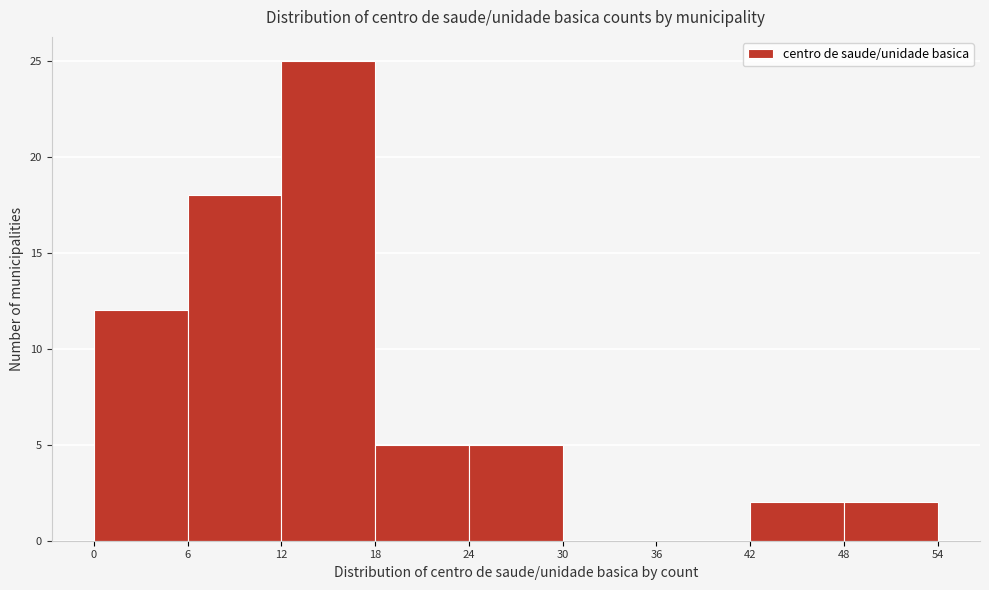

Reading left to right, transcribe this chart: for each bar, give the range it covers on the x-axis and its height. The values are not printed on the chart, so give them approximately, as read against the axis.

0 to 6: 12
6 to 12: 18
12 to 18: 25
18 to 24: 5
24 to 30: 5
30 to 36: 0
36 to 42: 0
42 to 48: 2
48 to 54: 2